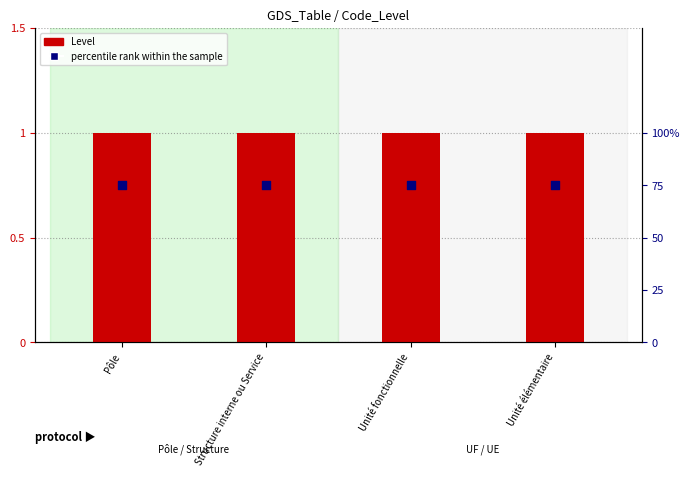

Which series reaches the maximum Y coordinate?

percentile rank within the sample